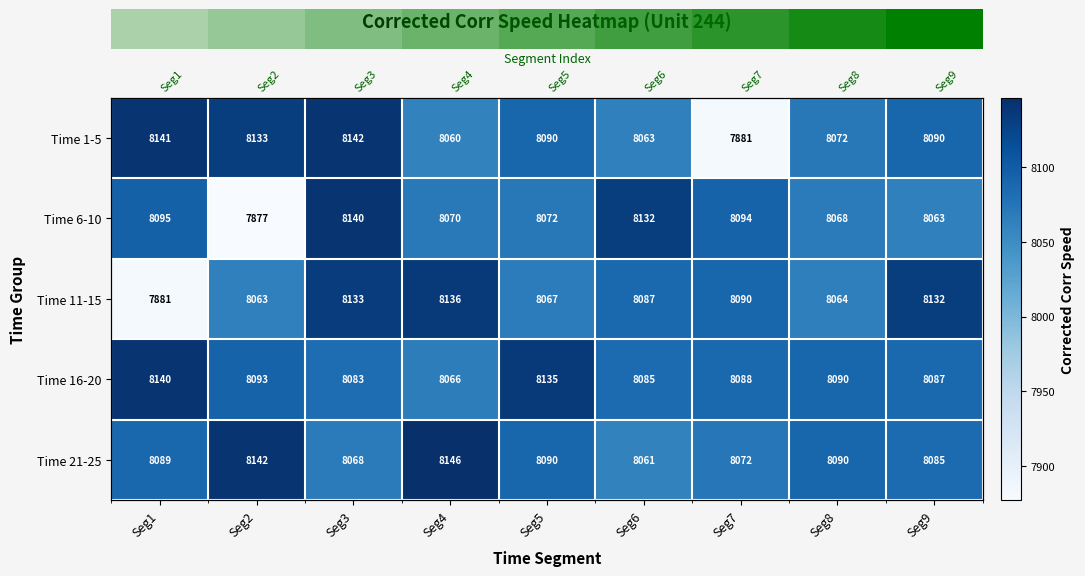

At how many categories does at least one series exceed 8055?

9